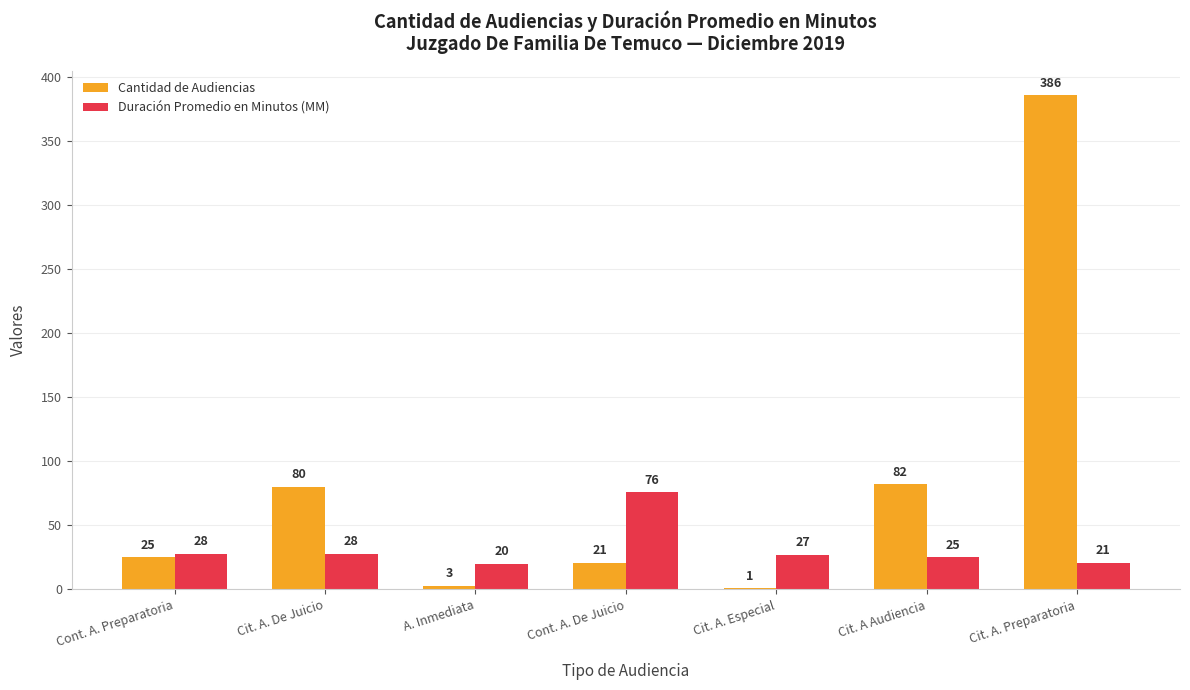

At which label does Duración Promedio en Minutos (MM) reach its peak?

Cont. A. De Juicio